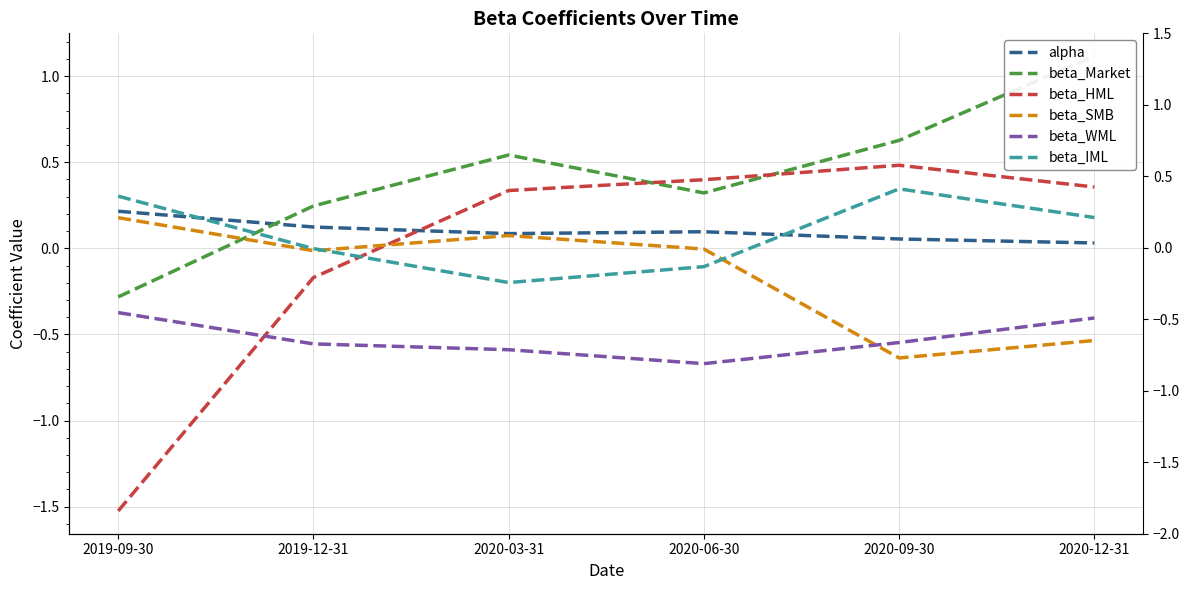

Reading left to right, transcribe all the data shown in this chart.

alpha: 2019-09-30=0.2	2019-12-31=0.1	2020-03-31=0.1	2020-06-30=0.1	2020-09-30=0.1	2020-12-31=0.0
beta_Market: 2019-09-30=-0.3	2019-12-31=0.2	2020-03-31=0.5	2020-06-30=0.3	2020-09-30=0.6	2020-12-31=1.1
beta_HML: 2019-09-30=-1.5	2019-12-31=-0.2	2020-03-31=0.3	2020-06-30=0.4	2020-09-30=0.5	2020-12-31=0.4
beta_SMB: 2019-09-30=0.2	2019-12-31=-0.0	2020-03-31=0.1	2020-06-30=-0.0	2020-09-30=-0.6	2020-12-31=-0.5
beta_WML: 2019-09-30=-0.4	2019-12-31=-0.6	2020-03-31=-0.6	2020-06-30=-0.7	2020-09-30=-0.5	2020-12-31=-0.4
beta_IML: 2019-09-30=0.3	2019-12-31=-0.0	2020-03-31=-0.2	2020-06-30=-0.1	2020-09-30=0.3	2020-12-31=0.2